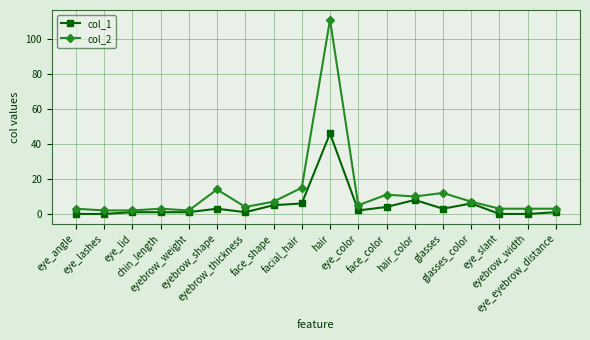

How many series are shown in this chart?

2